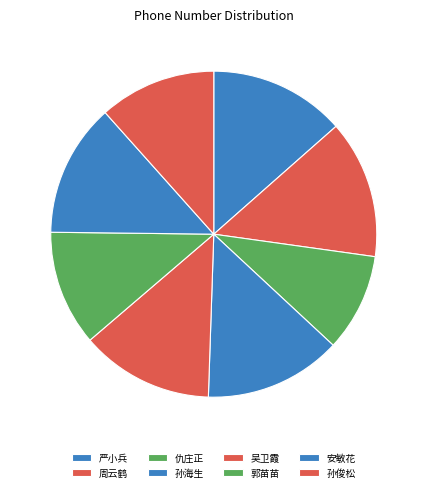

Count the number of slices in the pie.

8